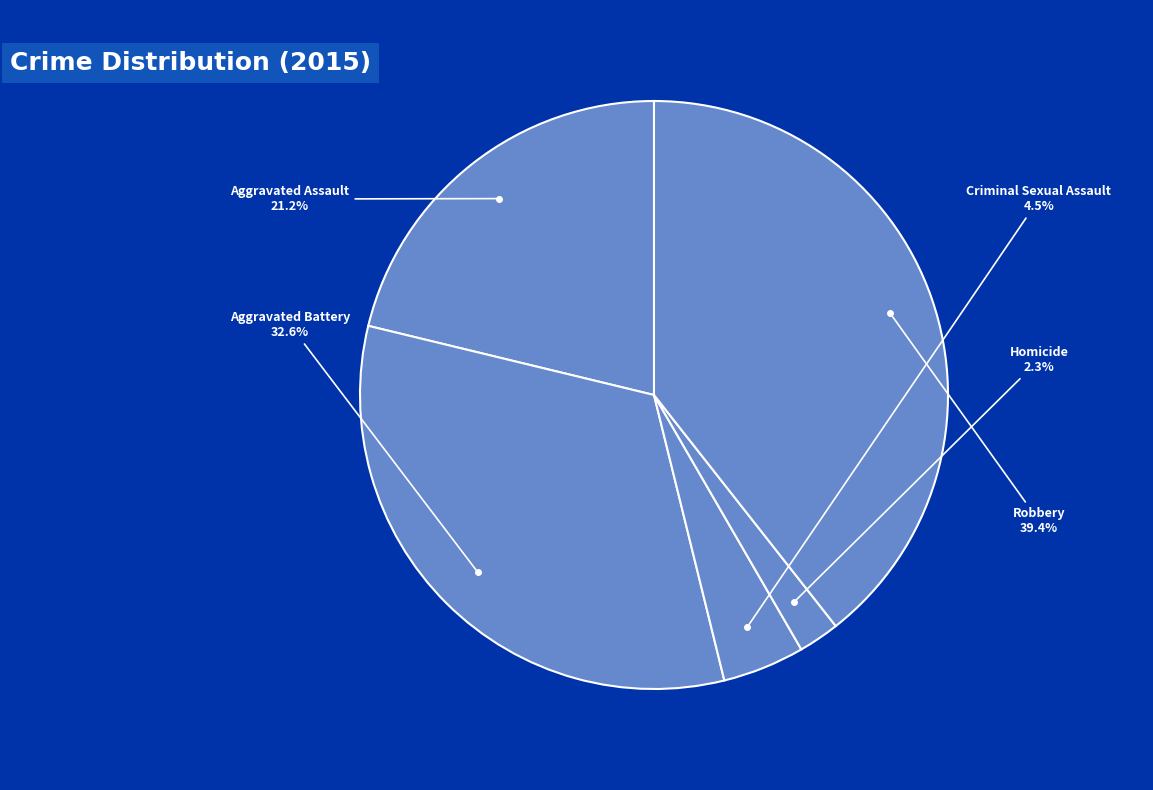

Which slice is the largest?

Robbery